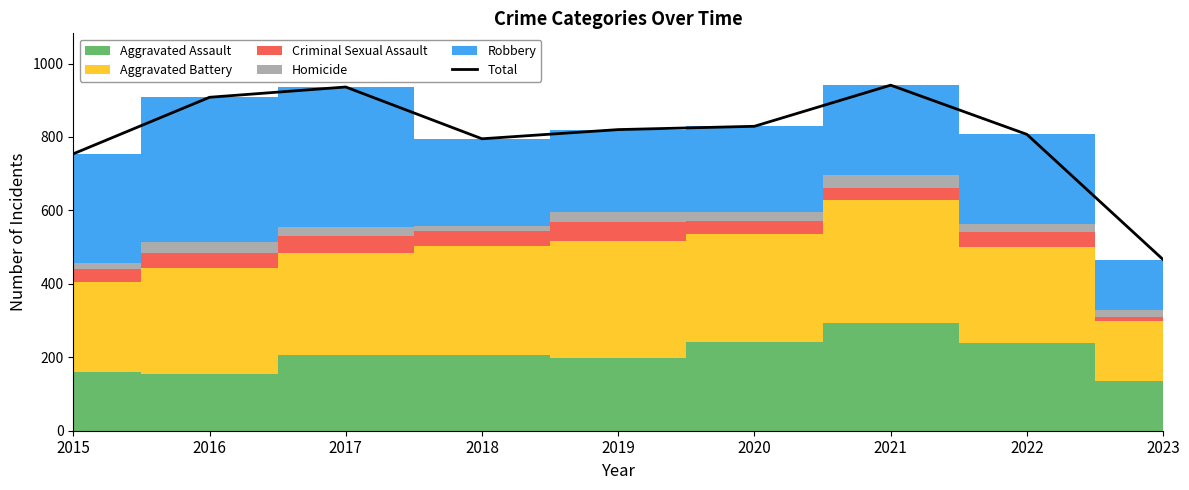

List the labels in order of value, largest first.

2021, 2017, 2016, 2020, 2019, 2022, 2018, 2015, 2023